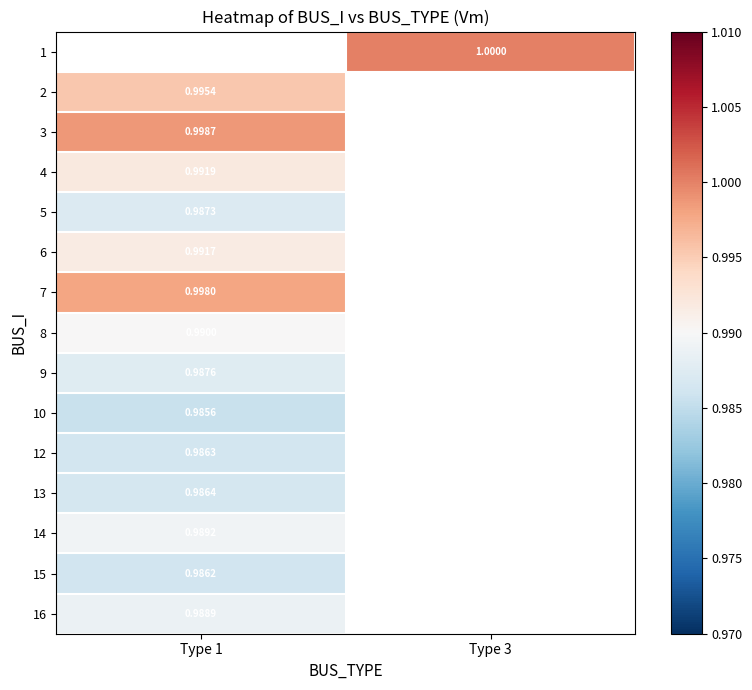

What is the minimum value for 4?

1.0